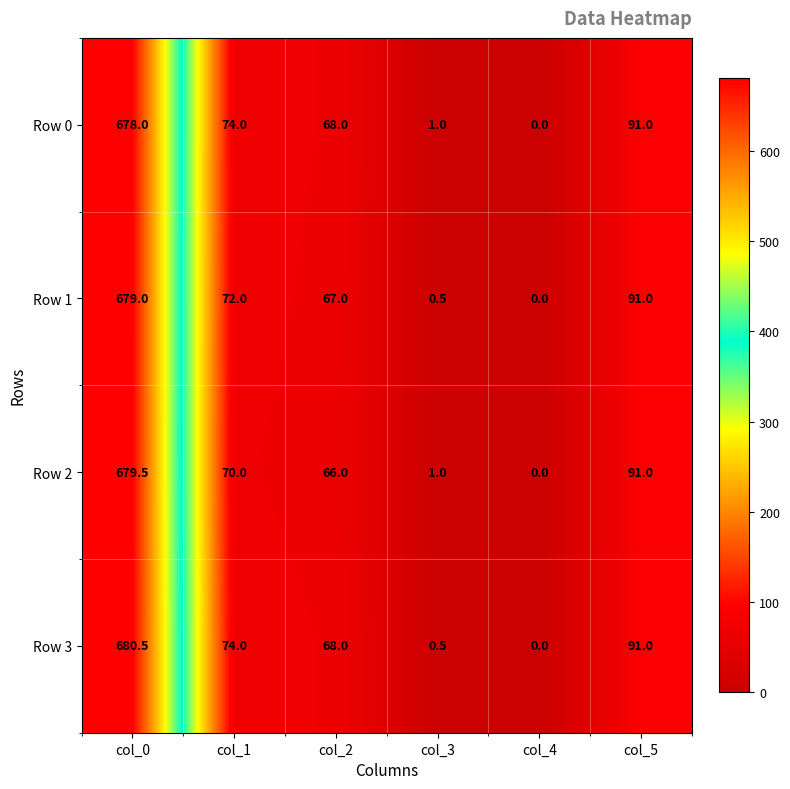

The Row 0 series shows 678.0 at col_0. True or false?

True